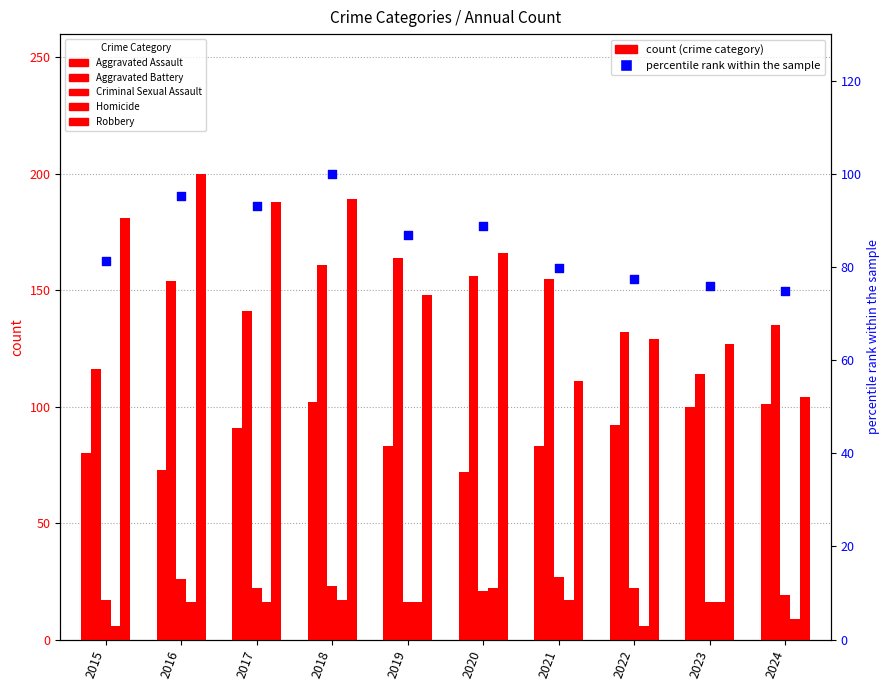

At how many categories does at least one series exceed 53?

10